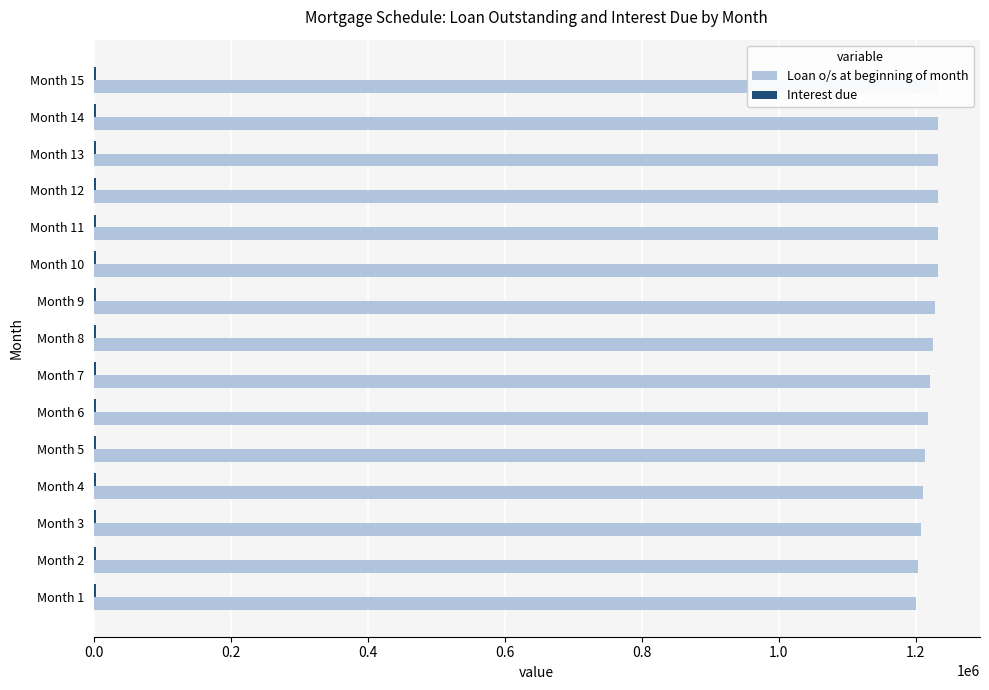

What is the minimum value shown in the chart?

3541.9